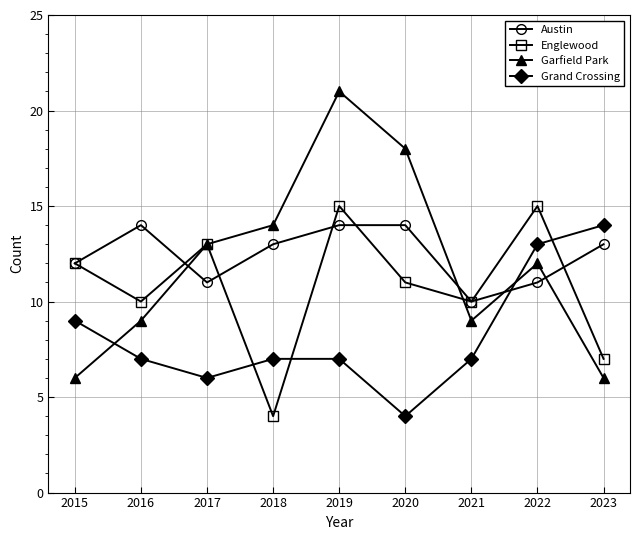

At how many categories does at least one series exceed 8?

9